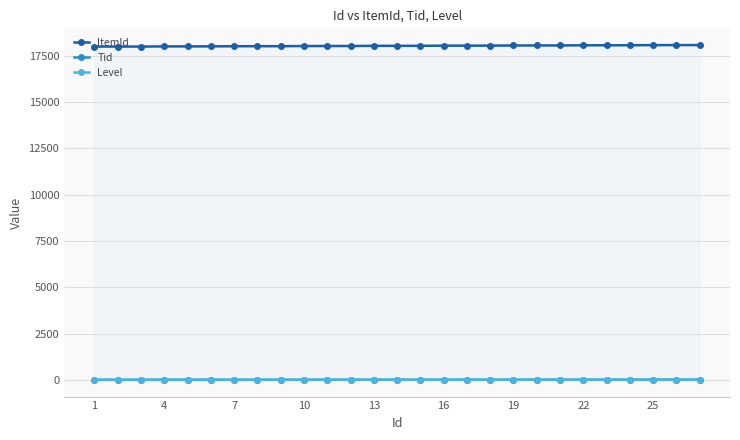

What is the value of the ItemId point at the 2nd from the left?

18002